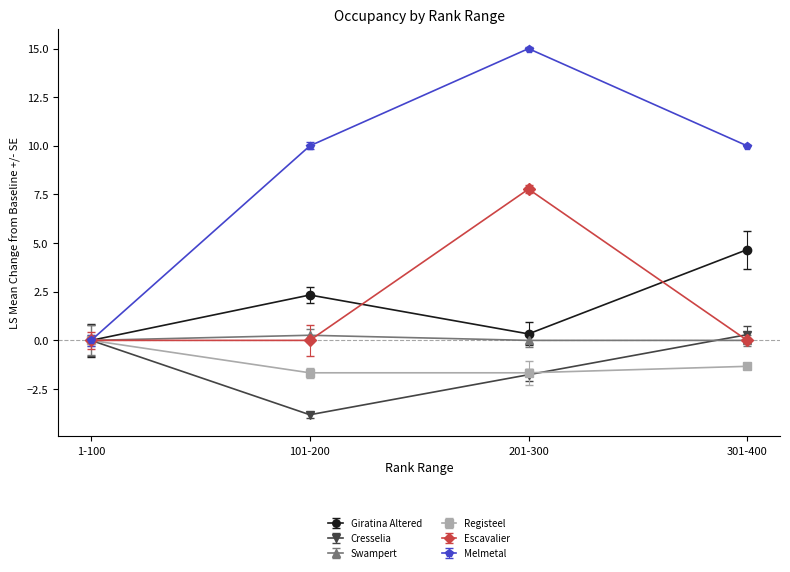

Rank the series by their maximum value, from highest to lowest.

melmetal, escavalier, giratina_altered, cresselia, swampert, registeel